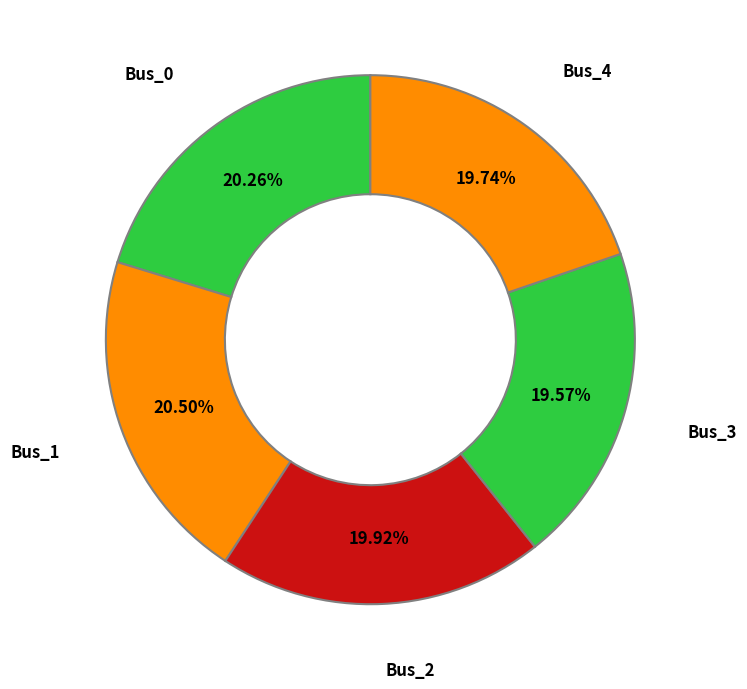

How many segments does this pie chart have?

5